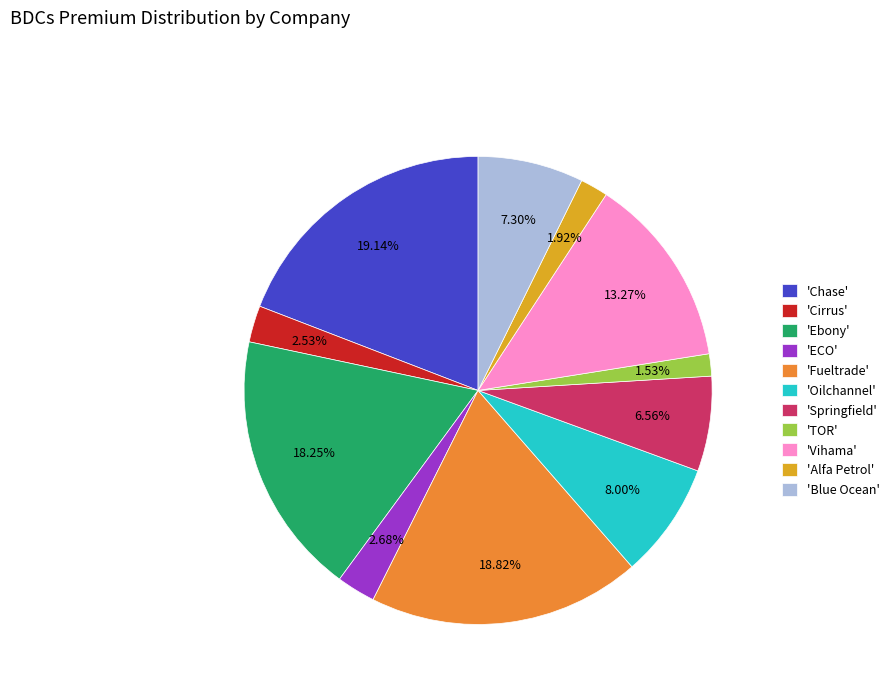

Is the sum of 'TOR' and 'Blue Ocean' greater than half?

No